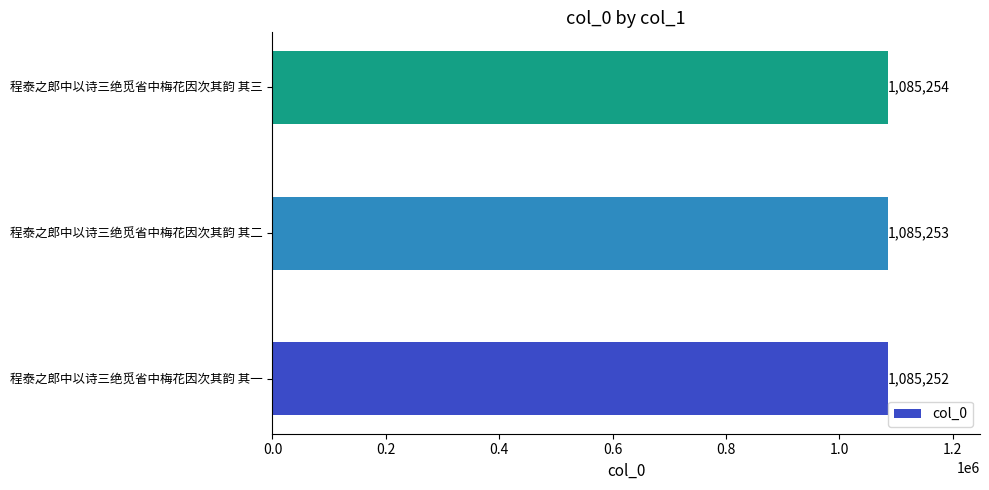

Which label corresponds to the largest value in the chart?

程泰之郎中以诗三绝觅省中梅花因次其韵 其三